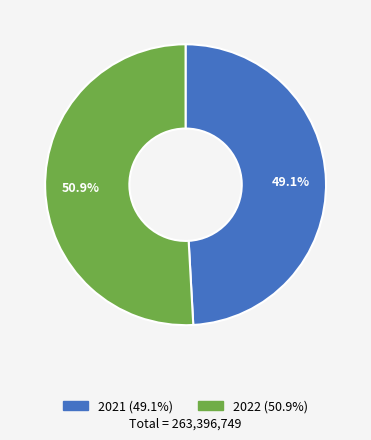

To the nearest percent, what is the combined percentage of 2021 and 2022?

100%